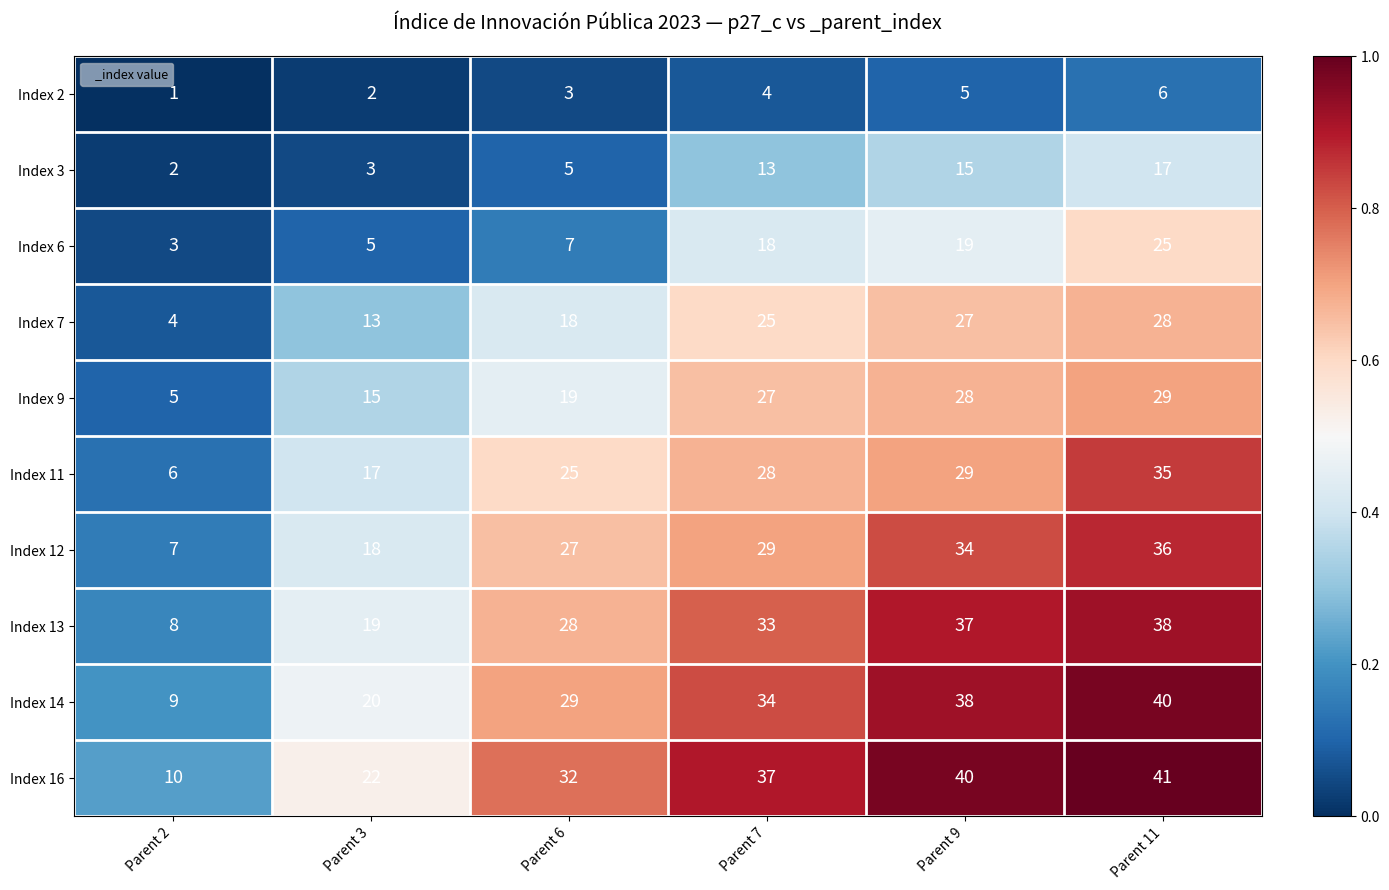

At which category is the sum across all series the highest?

Parent 11